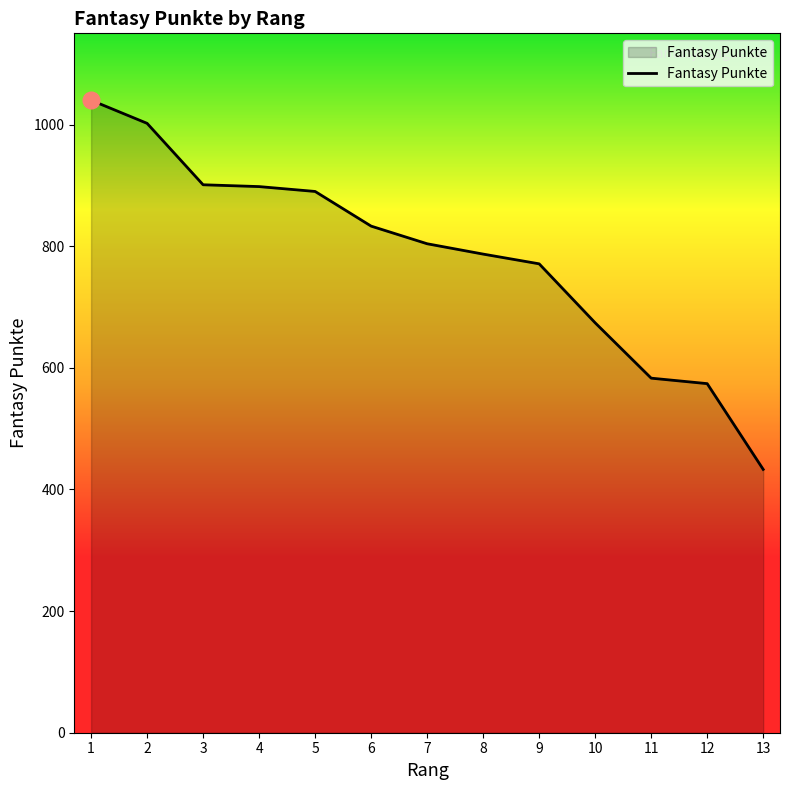

What value does the data have at 11, to the nearest 100?

600